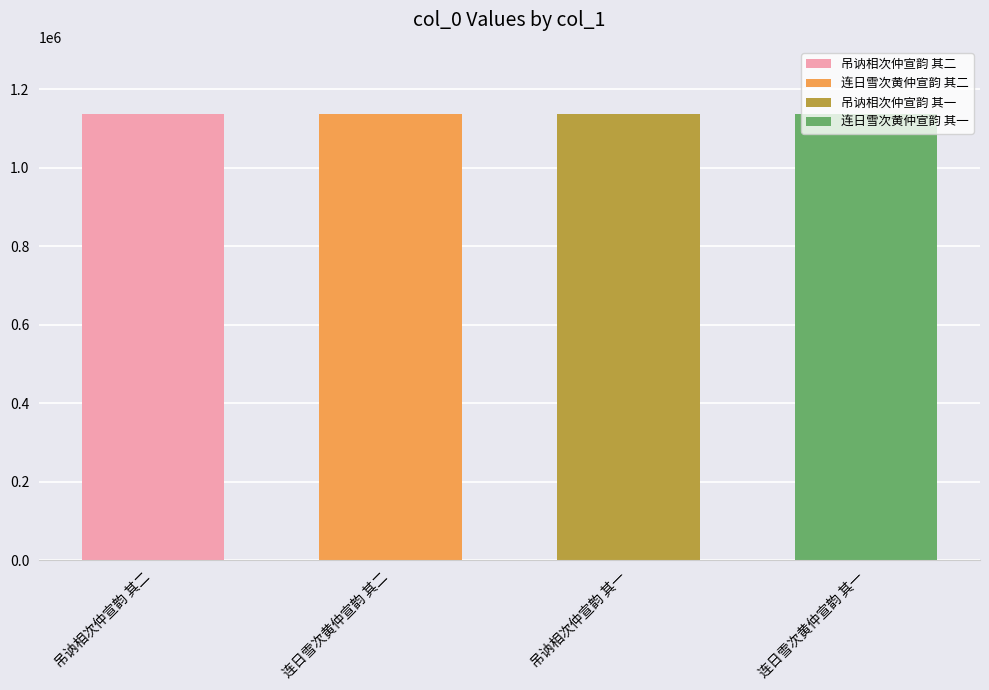

What is the label of the 1st bar from the left?

吊讷相次仲宣韵 其二